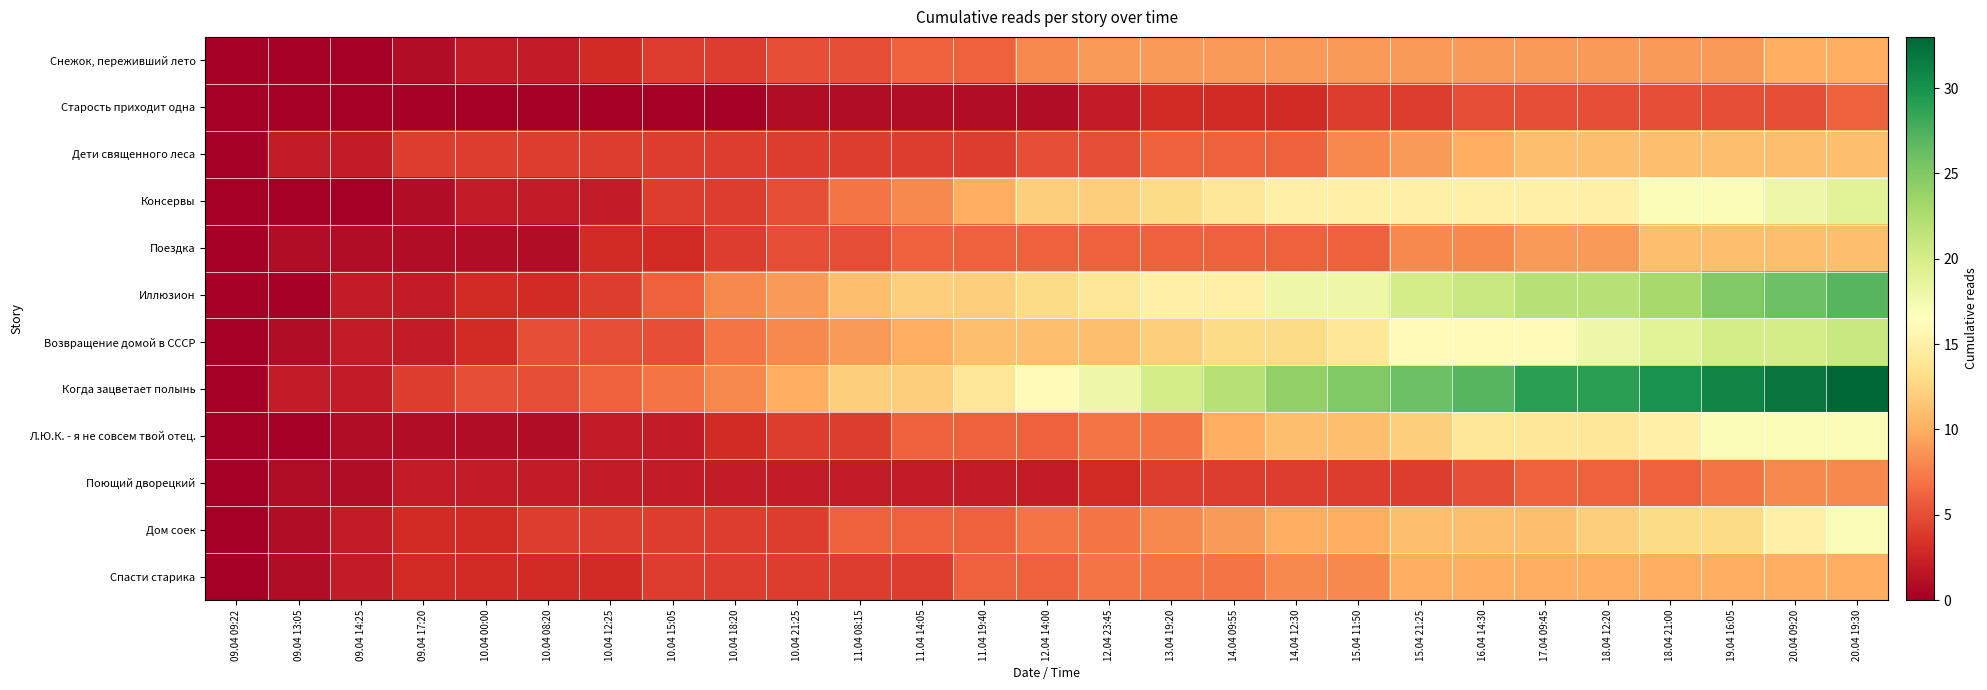

Reading left to right, list all the values displayed in this chart.

Снежок, переживший лето: 09.04 09:22=0	09.04 13:05=0	09.04 14:25=0	09.04 17:20=1	10.04 00:00=2	10.04 08:20=2	10.04 12:25=3	10.04 15:05=4	10.04 18:20=4	10.04 21:25=5	11.04 08:15=5	11.04 14:05=6	11.04 19:40=6	12.04 14:00=8	12.04 23:45=9	13.04 19:20=9	14.04 09:55=9	14.04 12:30=9	15.04 11:50=9	15.04 21:25=9	16.04 14:30=9	17.04 09:45=9	18.04 12:20=9	18.04 21:00=9	19.04 16:05=9	20.04 09:20=10	20.04 19:30=10
Старость приходит одна: 09.04 09:22=0	09.04 13:05=0	09.04 14:25=0	09.04 17:20=0	10.04 00:00=0	10.04 08:20=0	10.04 12:25=0	10.04 15:05=0	10.04 18:20=0	10.04 21:25=1	11.04 08:15=1	11.04 14:05=1	11.04 19:40=1	12.04 14:00=1	12.04 23:45=2	13.04 19:20=3	14.04 09:55=3	14.04 12:30=3	15.04 11:50=4	15.04 21:25=4	16.04 14:30=5	17.04 09:45=5	18.04 12:20=5	18.04 21:00=5	19.04 16:05=5	20.04 09:20=5	20.04 19:30=6
Дети священного леса: 09.04 09:22=0	09.04 13:05=2	09.04 14:25=2	09.04 17:20=4	10.04 00:00=4	10.04 08:20=4	10.04 12:25=4	10.04 15:05=4	10.04 18:20=4	10.04 21:25=4	11.04 08:15=4	11.04 14:05=4	11.04 19:40=4	12.04 14:00=5	12.04 23:45=5	13.04 19:20=6	14.04 09:55=6	14.04 12:30=6	15.04 11:50=8	15.04 21:25=9	16.04 14:30=10	17.04 09:45=11	18.04 12:20=11	18.04 21:00=11	19.04 16:05=11	20.04 09:20=11	20.04 19:30=11
Консервы: 09.04 09:22=0	09.04 13:05=0	09.04 14:25=0	09.04 17:20=1	10.04 00:00=2	10.04 08:20=2	10.04 12:25=2	10.04 15:05=4	10.04 18:20=4	10.04 21:25=5	11.04 08:15=7	11.04 14:05=8	11.04 19:40=10	12.04 14:00=12	12.04 23:45=12	13.04 19:20=13	14.04 09:55=14	14.04 12:30=15	15.04 11:50=15	15.04 21:25=15	16.04 14:30=15	17.04 09:45=15	18.04 12:20=15	18.04 21:00=17	19.04 16:05=17	20.04 09:20=18	20.04 19:30=19
Поездка: 09.04 09:22=0	09.04 13:05=1	09.04 14:25=1	09.04 17:20=1	10.04 00:00=1	10.04 08:20=1	10.04 12:25=3	10.04 15:05=3	10.04 18:20=4	10.04 21:25=5	11.04 08:15=5	11.04 14:05=6	11.04 19:40=6	12.04 14:00=6	12.04 23:45=6	13.04 19:20=6	14.04 09:55=6	14.04 12:30=6	15.04 11:50=6	15.04 21:25=8	16.04 14:30=8	17.04 09:45=9	18.04 12:20=9	18.04 21:00=11	19.04 16:05=11	20.04 09:20=11	20.04 19:30=11
Иллюзион: 09.04 09:22=0	09.04 13:05=0	09.04 14:25=2	09.04 17:20=2	10.04 00:00=3	10.04 08:20=3	10.04 12:25=4	10.04 15:05=6	10.04 18:20=8	10.04 21:25=9	11.04 08:15=11	11.04 14:05=12	11.04 19:40=12	12.04 14:00=13	12.04 23:45=14	13.04 19:20=15	14.04 09:55=15	14.04 12:30=18	15.04 11:50=18	15.04 21:25=20	16.04 14:30=21	17.04 09:45=22	18.04 12:20=22	18.04 21:00=23	19.04 16:05=25	20.04 09:20=26	20.04 19:30=27
Возвращение домой в СССР: 09.04 09:22=0	09.04 13:05=1	09.04 14:25=2	09.04 17:20=2	10.04 00:00=3	10.04 08:20=5	10.04 12:25=5	10.04 15:05=5	10.04 18:20=7	10.04 21:25=8	11.04 08:15=9	11.04 14:05=10	11.04 19:40=11	12.04 14:00=11	12.04 23:45=11	13.04 19:20=12	14.04 09:55=13	14.04 12:30=13	15.04 11:50=14	15.04 21:25=16	16.04 14:30=16	17.04 09:45=16	18.04 12:20=18	18.04 21:00=19	19.04 16:05=20	20.04 09:20=20	20.04 19:30=21
Когда зацветает полынь: 09.04 09:22=0	09.04 13:05=2	09.04 14:25=2	09.04 17:20=4	10.04 00:00=5	10.04 08:20=5	10.04 12:25=6	10.04 15:05=7	10.04 18:20=8	10.04 21:25=10	11.04 08:15=12	11.04 14:05=12	11.04 19:40=14	12.04 14:00=16	12.04 23:45=18	13.04 19:20=20	14.04 09:55=22	14.04 12:30=24	15.04 11:50=25	15.04 21:25=26	16.04 14:30=27	17.04 09:45=29	18.04 12:20=29	18.04 21:00=30	19.04 16:05=31	20.04 09:20=32	20.04 19:30=33
Л.Ю.К. - я не совсем твой отец.: 09.04 09:22=0	09.04 13:05=0	09.04 14:25=1	09.04 17:20=1	10.04 00:00=1	10.04 08:20=1	10.04 12:25=2	10.04 15:05=2	10.04 18:20=3	10.04 21:25=4	11.04 08:15=4	11.04 14:05=6	11.04 19:40=6	12.04 14:00=6	12.04 23:45=7	13.04 19:20=7	14.04 09:55=10	14.04 12:30=11	15.04 11:50=11	15.04 21:25=12	16.04 14:30=14	17.04 09:45=14	18.04 12:20=14	18.04 21:00=15	19.04 16:05=17	20.04 09:20=17	20.04 19:30=17
Поющий дворецкий: 09.04 09:22=0	09.04 13:05=1	09.04 14:25=1	09.04 17:20=2	10.04 00:00=2	10.04 08:20=2	10.04 12:25=2	10.04 15:05=2	10.04 18:20=2	10.04 21:25=2	11.04 08:15=2	11.04 14:05=2	11.04 19:40=2	12.04 14:00=2	12.04 23:45=3	13.04 19:20=4	14.04 09:55=4	14.04 12:30=4	15.04 11:50=4	15.04 21:25=4	16.04 14:30=5	17.04 09:45=6	18.04 12:20=6	18.04 21:00=6	19.04 16:05=7	20.04 09:20=8	20.04 19:30=8
Дом соек: 09.04 09:22=0	09.04 13:05=1	09.04 14:25=2	09.04 17:20=3	10.04 00:00=3	10.04 08:20=4	10.04 12:25=4	10.04 15:05=4	10.04 18:20=4	10.04 21:25=4	11.04 08:15=6	11.04 14:05=6	11.04 19:40=6	12.04 14:00=7	12.04 23:45=7	13.04 19:20=8	14.04 09:55=9	14.04 12:30=10	15.04 11:50=10	15.04 21:25=11	16.04 14:30=11	17.04 09:45=11	18.04 12:20=12	18.04 21:00=13	19.04 16:05=13	20.04 09:20=15	20.04 19:30=17
Спасти старика: 09.04 09:22=0	09.04 13:05=1	09.04 14:25=2	09.04 17:20=3	10.04 00:00=3	10.04 08:20=3	10.04 12:25=3	10.04 15:05=4	10.04 18:20=4	10.04 21:25=4	11.04 08:15=4	11.04 14:05=4	11.04 19:40=6	12.04 14:00=6	12.04 23:45=7	13.04 19:20=7	14.04 09:55=7	14.04 12:30=8	15.04 11:50=8	15.04 21:25=10	16.04 14:30=10	17.04 09:45=10	18.04 12:20=10	18.04 21:00=10	19.04 16:05=10	20.04 09:20=10	20.04 19:30=10